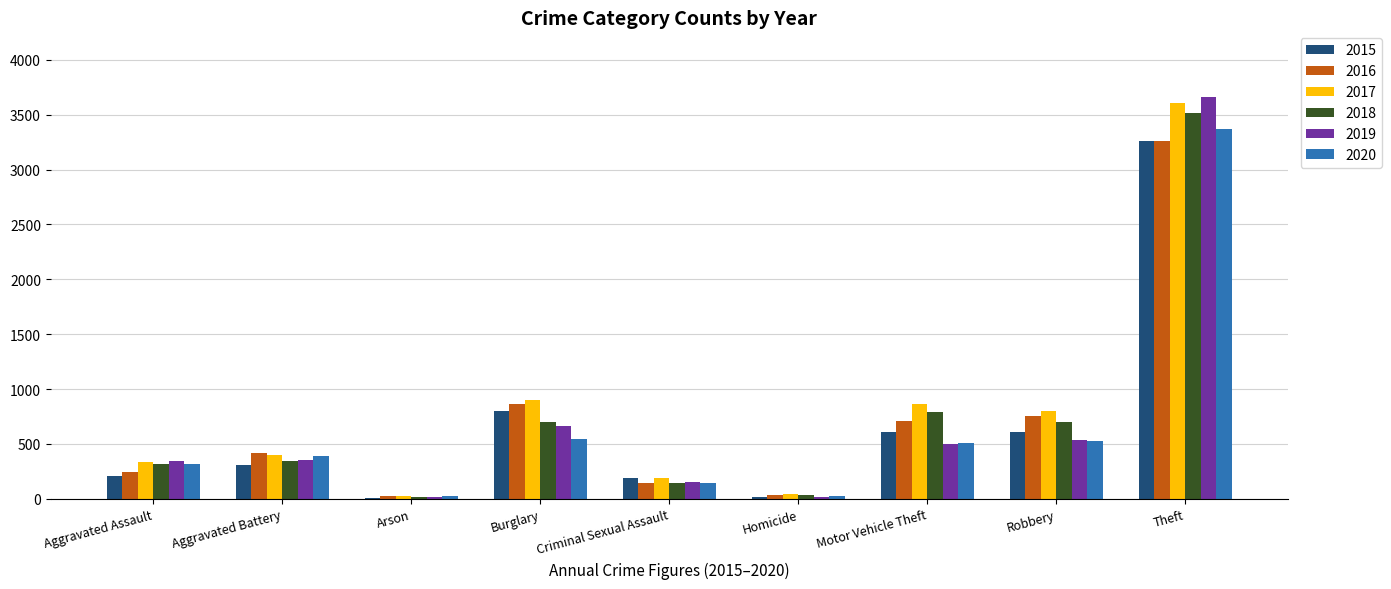

Which category has the highest value across all series?

Theft